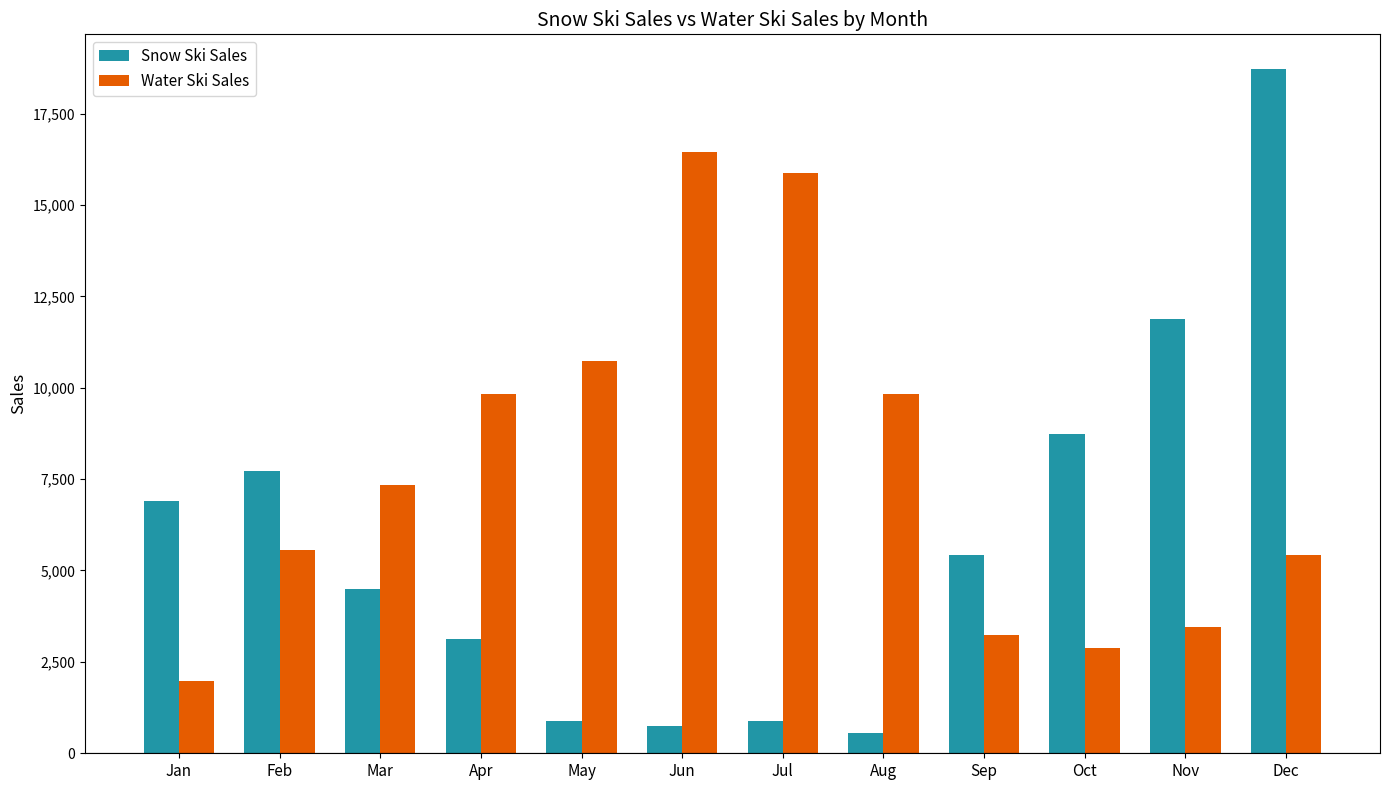

What is the value of the Snow Ski Sales bar at the 1st from the left?

6897